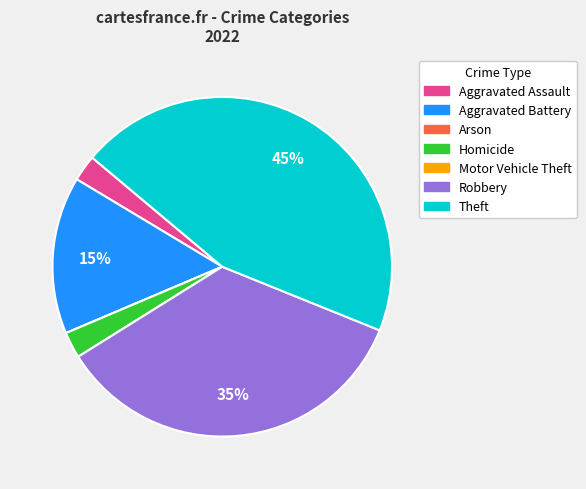

To the nearest percent, what is the average slice percentage?

14%